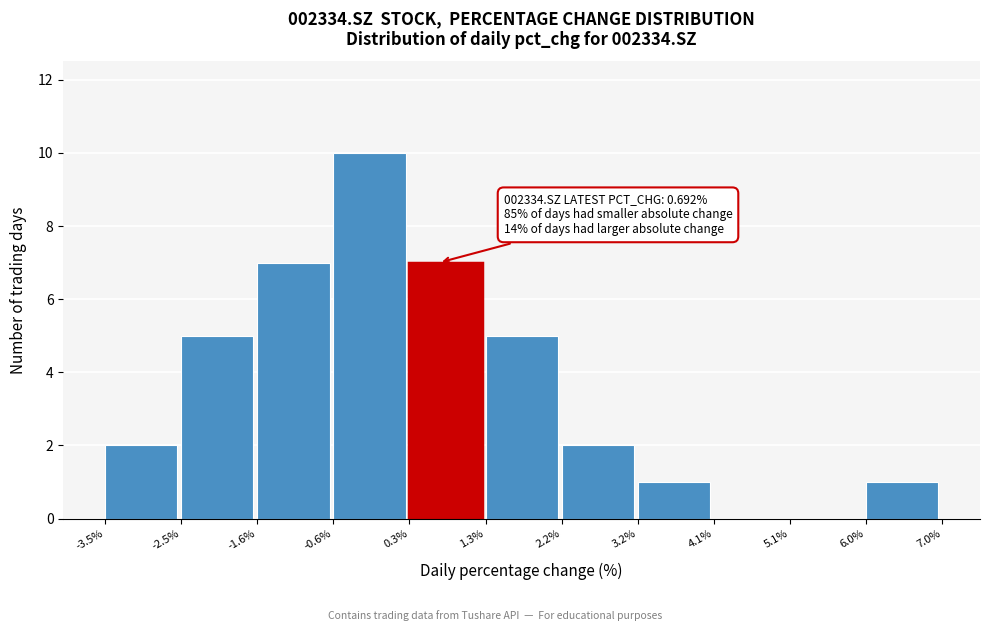

Which range on the x-axis has the tallest bar?

-0.6% to 0.3%